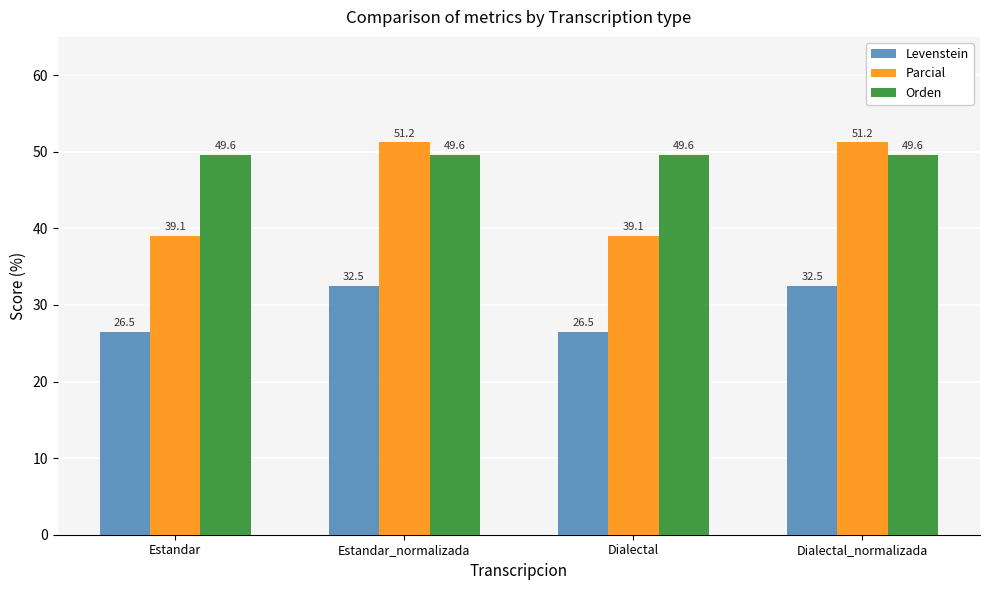

Which series has the widest spread of values?

Parcial